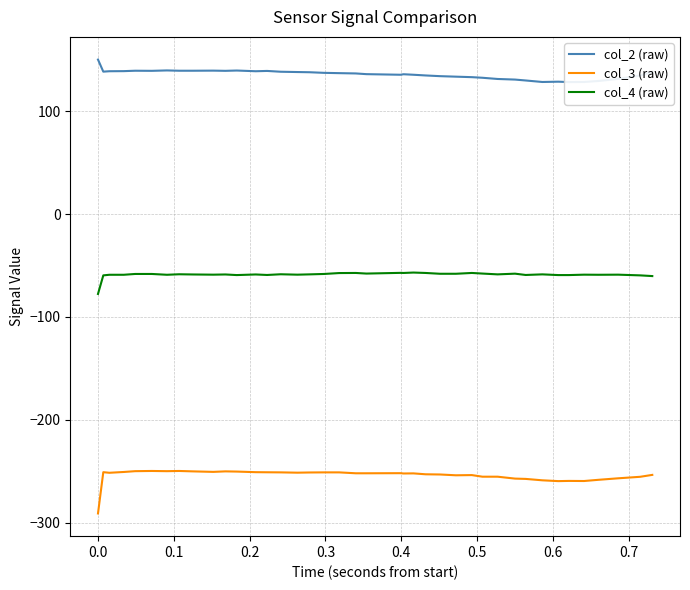

True or false: col_4 (raw) and col_3 (raw) cross at least once.

False